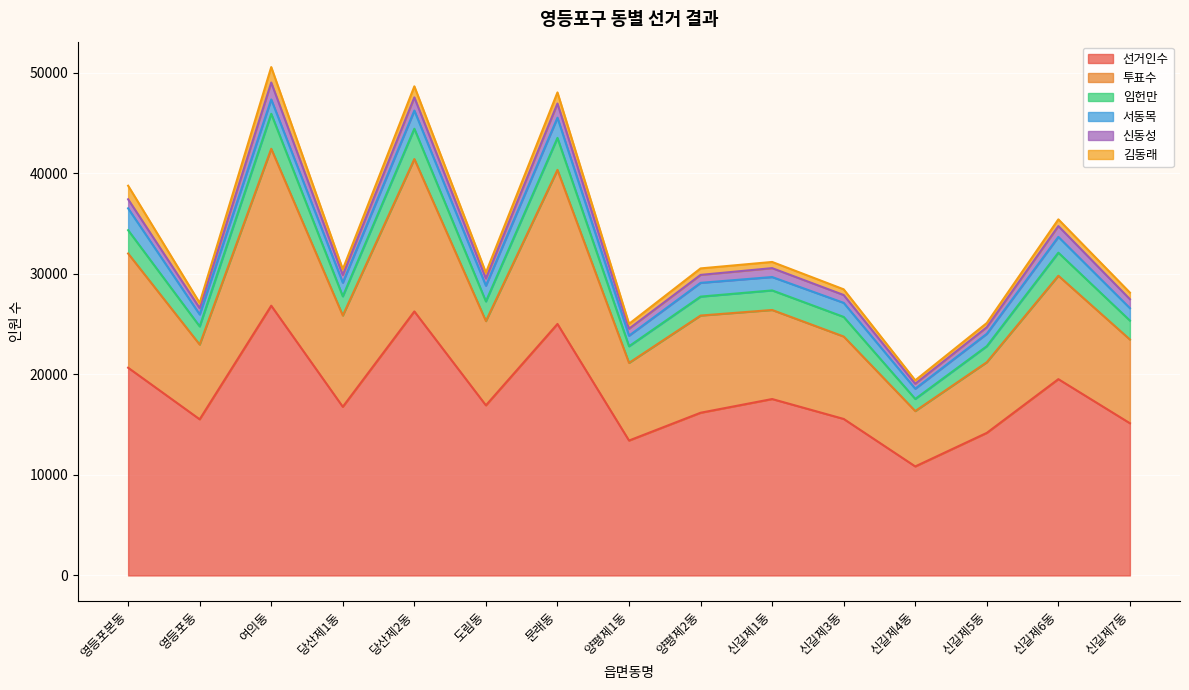

The 선거인수 series shows 8806 at 도림동. True or false?

False